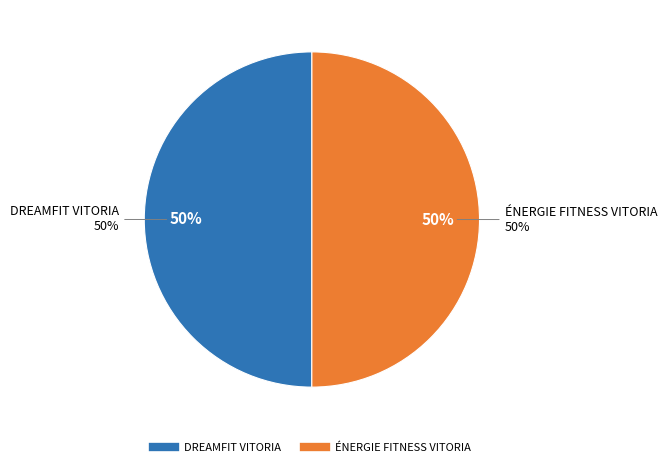

How many slices are in this pie chart?

2